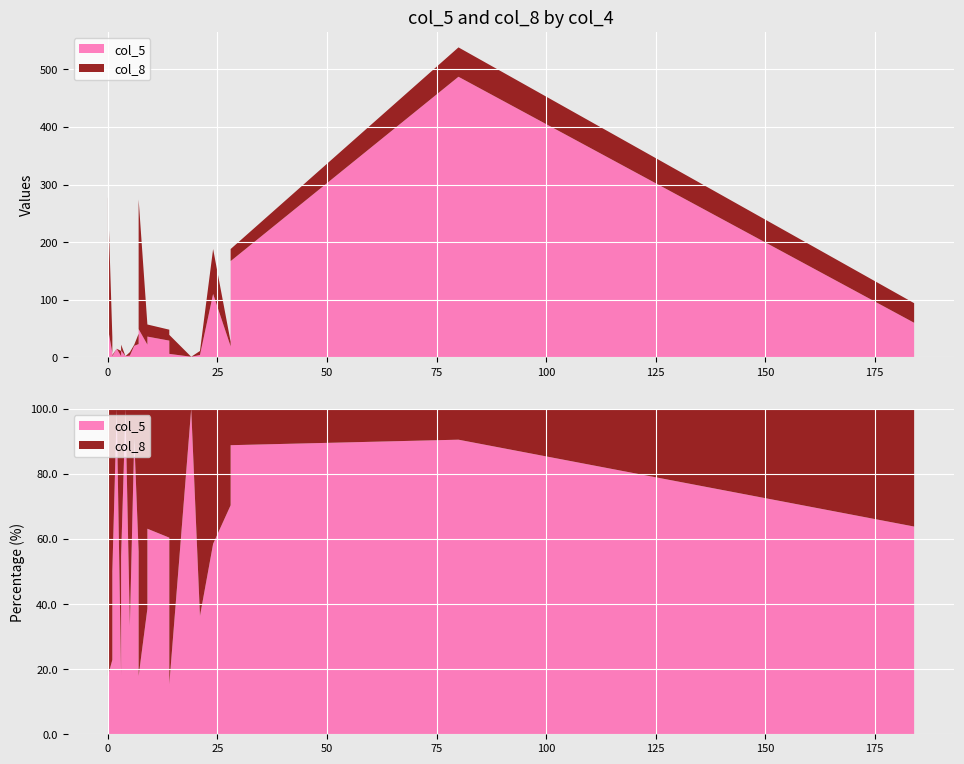

What is the average value of the col_5 series?

42